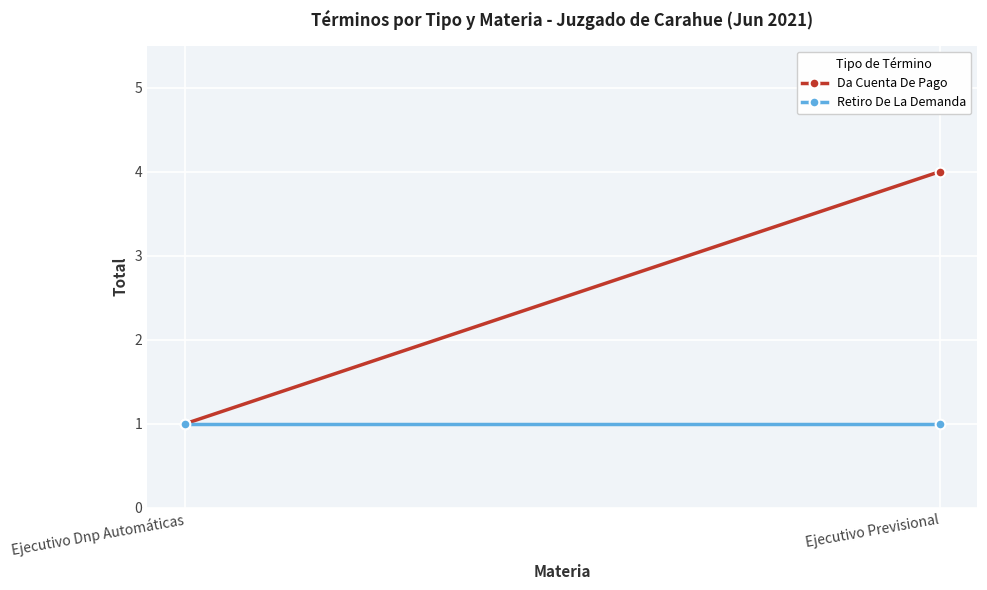

Reading left to right, list all the values displayed in this chart.

Da Cuenta De Pago: 1	4
Retiro De La Demanda: 1	1